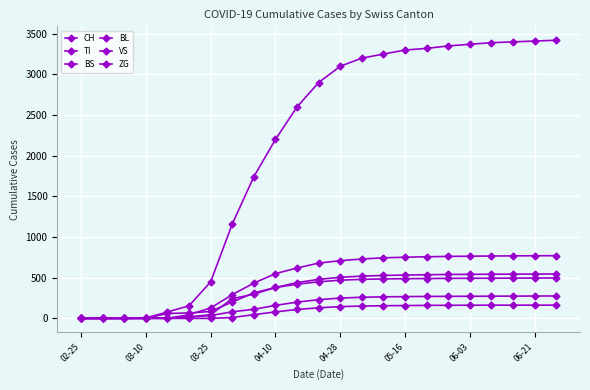

Count the number of data series in this chart.

6